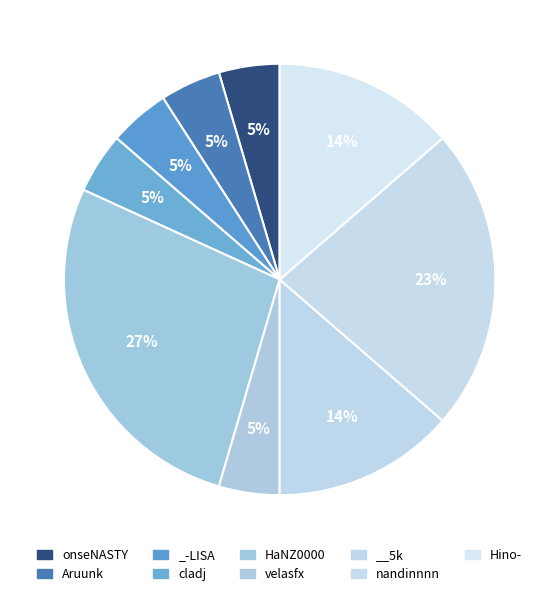

Do _-LISA and velasfx together represent more than half of the pie?

No